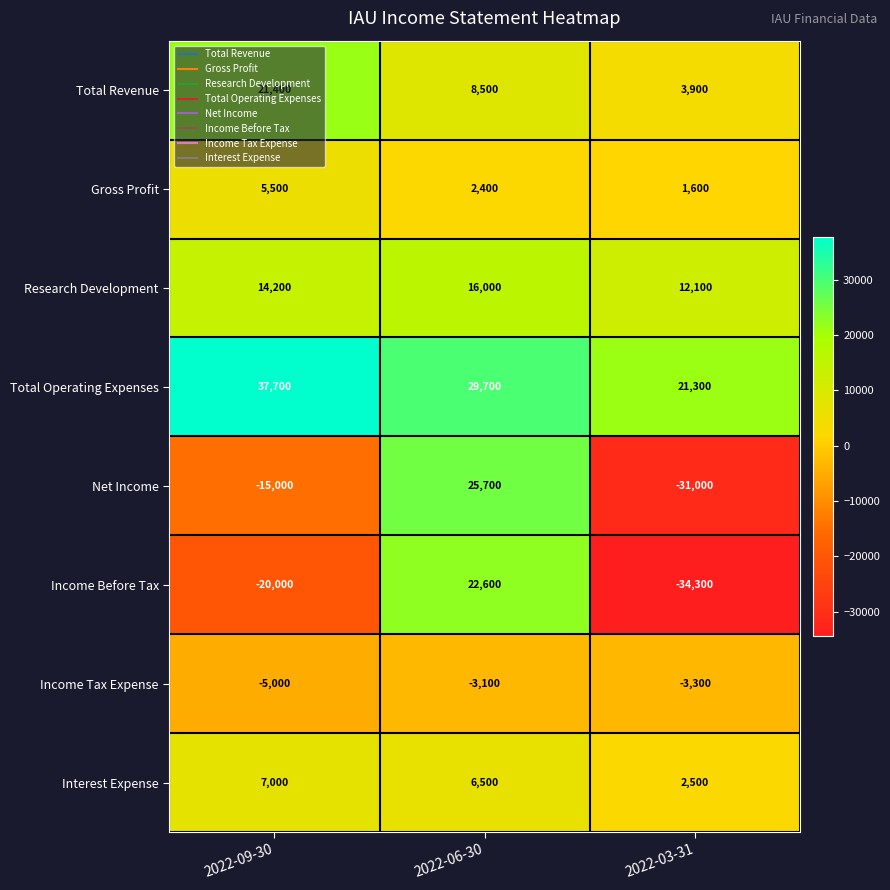

Count the Income Tax Expense values in the range -5000 to -3100.

3